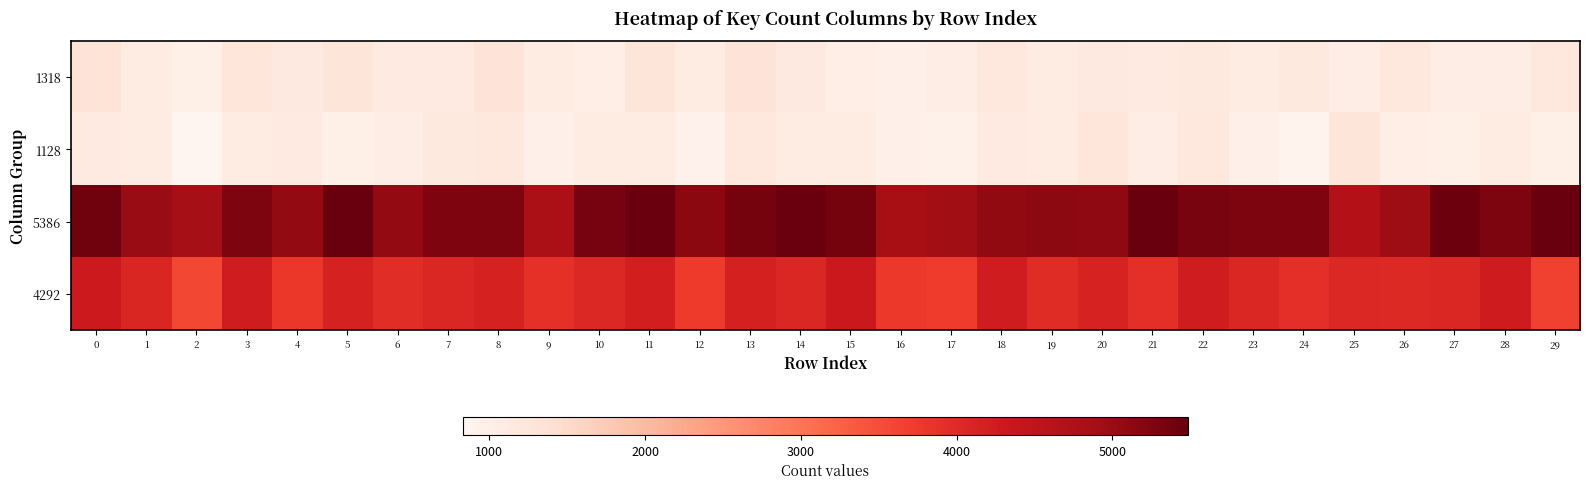

Rank the series by their maximum value, from highest to lowest.

5386, 4292, 1318, 1128